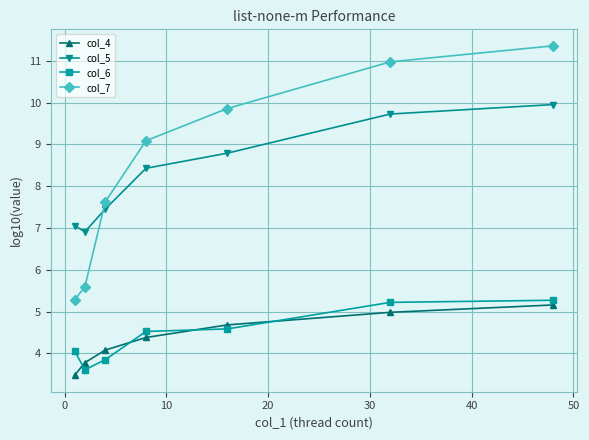

What is the value of the col_5 point at the 5th from the left?

8.8